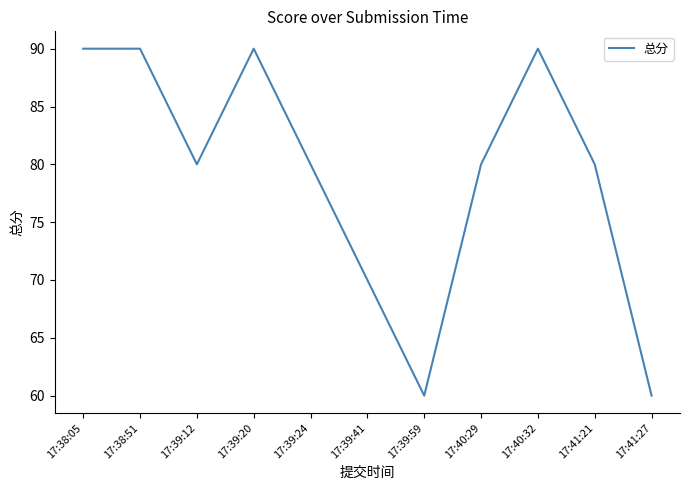

The value at 17:41:27 is 60. True or false?

True